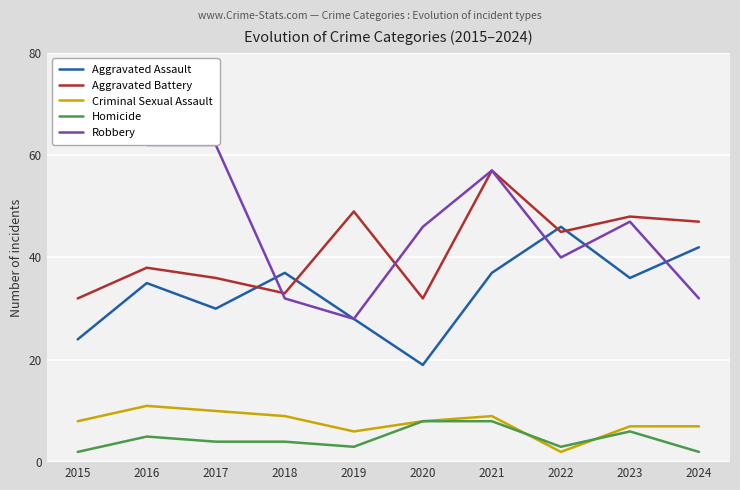

Which category has the lowest value in the Aggravated Battery series?

2015